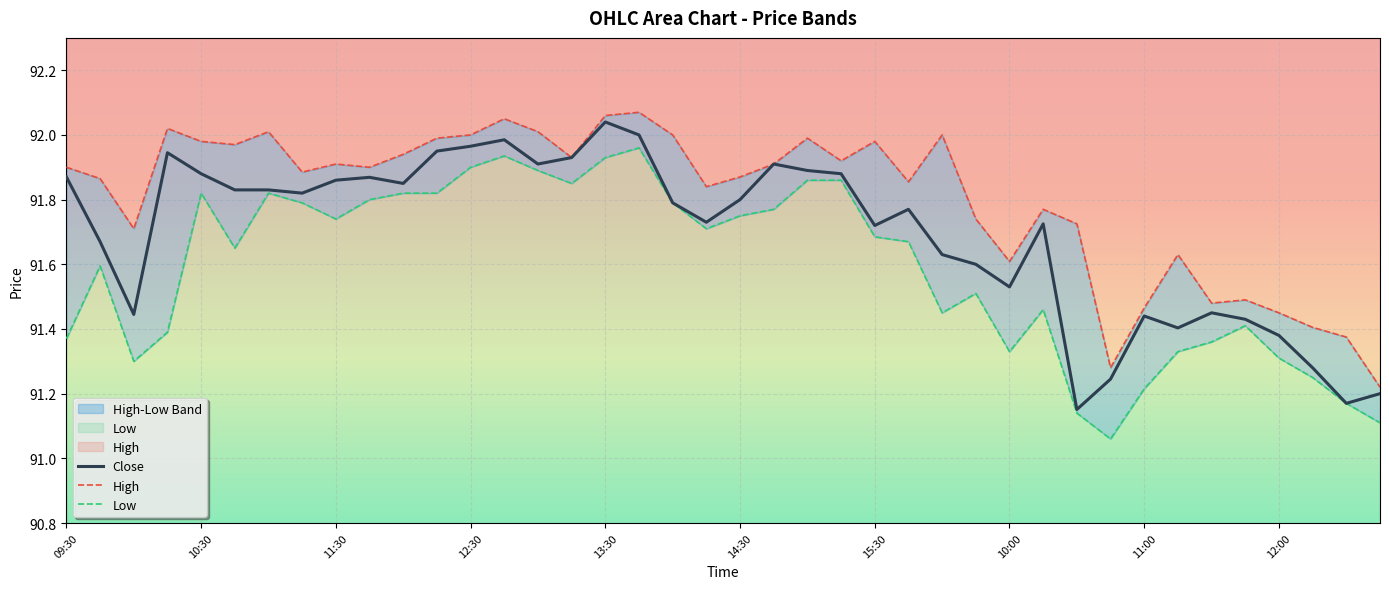

Which label corresponds to the largest value in the chart?

13:45